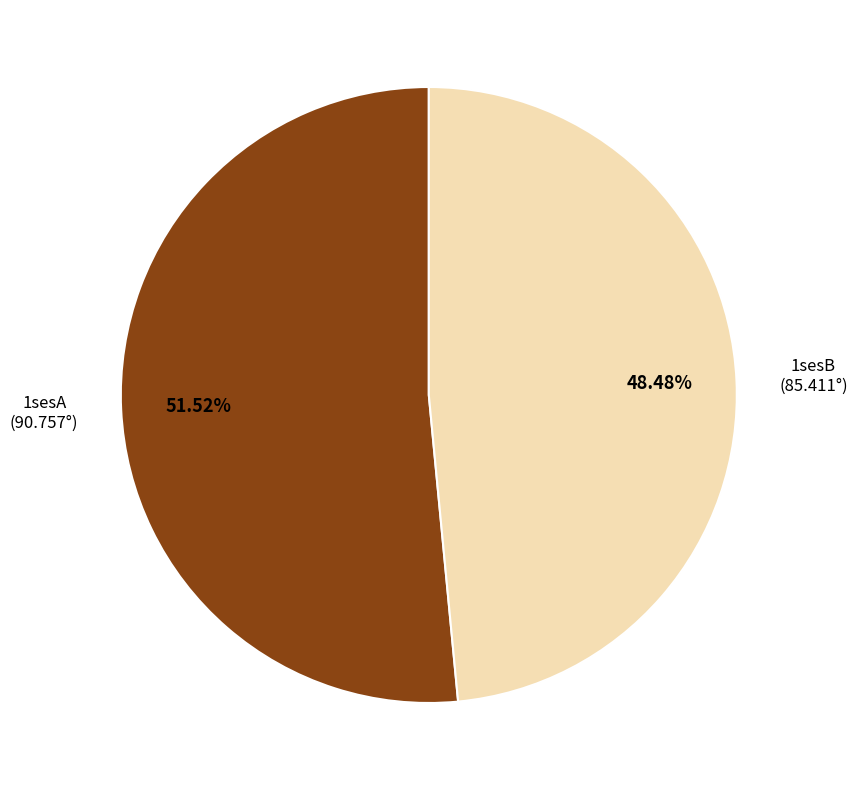

Combined, what portion of the pie is 1sesB and 1sesA?

100.0%